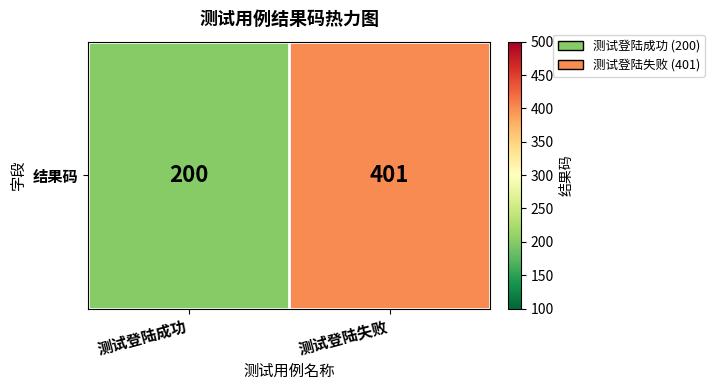

How many values are between 200 and 401?

2